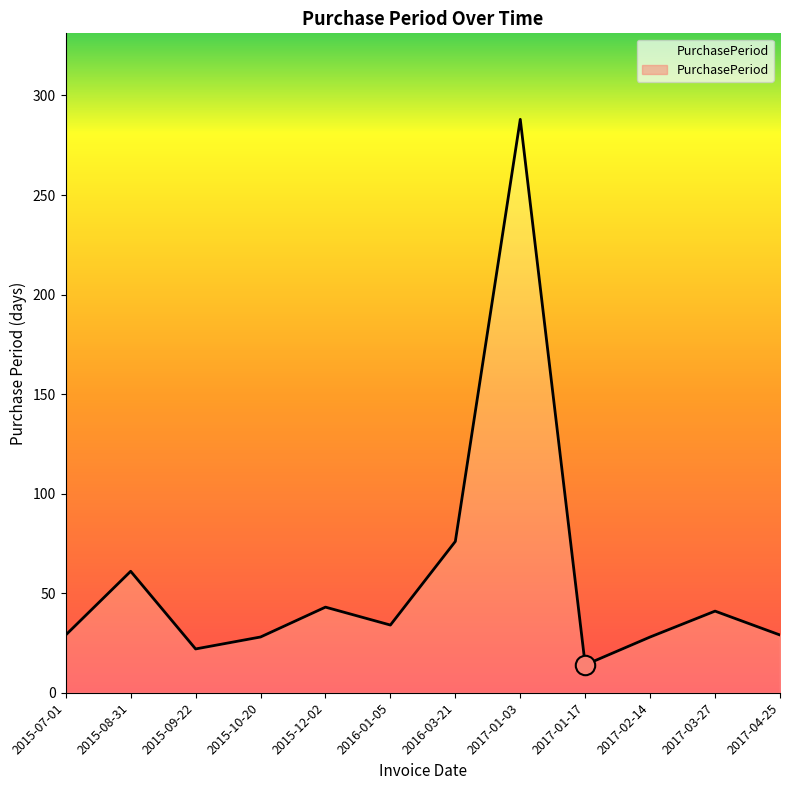

The value at 2017-02-14 is 28. True or false?

True